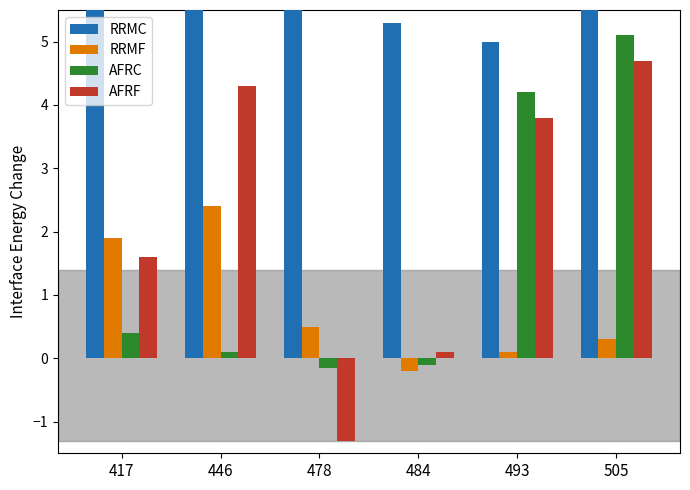

Where does the RRMC series first go above 6?

446